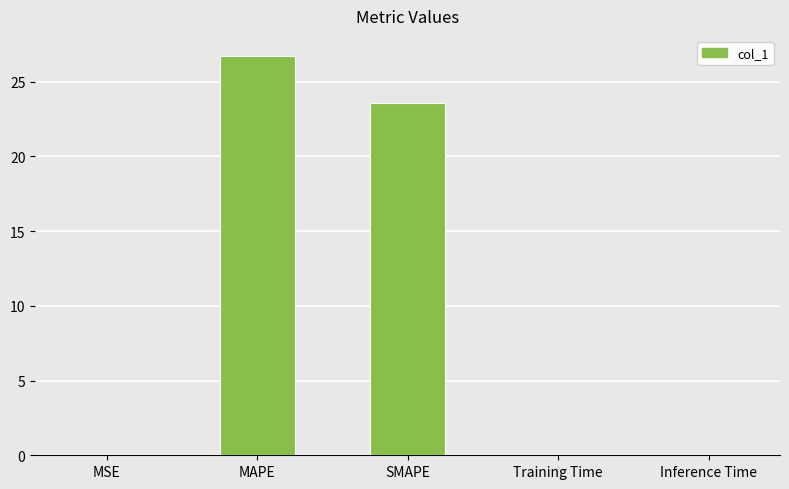

The value at Training Time is 0.0. True or false?

True